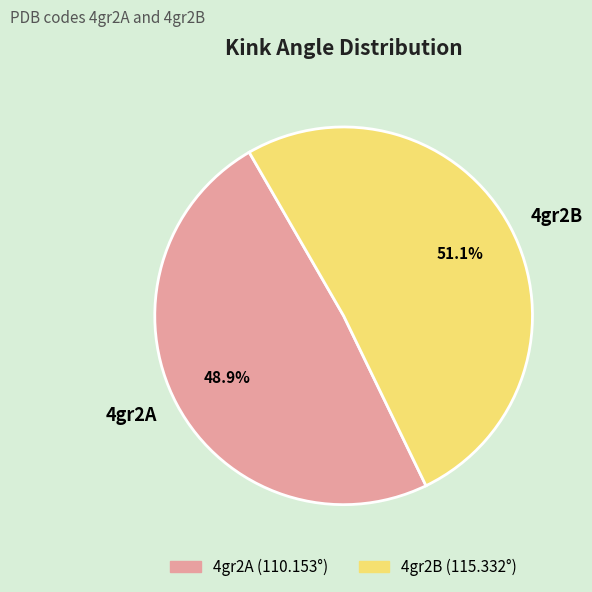

Rank the categories by value from highest to lowest.

4gr2B, 4gr2A